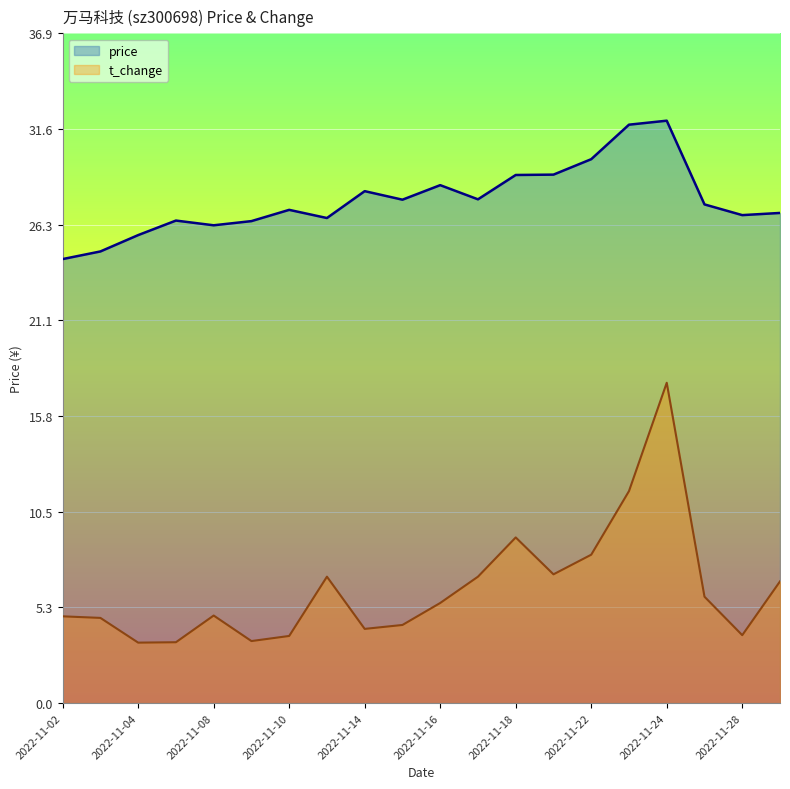

In t_change, how many points are higher than both neighbors (excluding endpoints)?

4